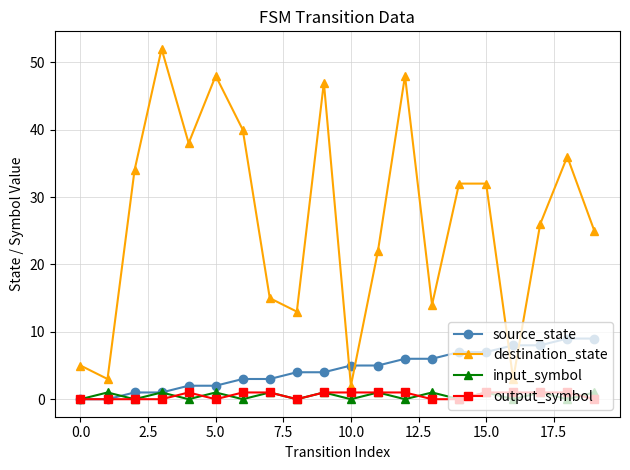

What is the maximum value shown in the chart?

52